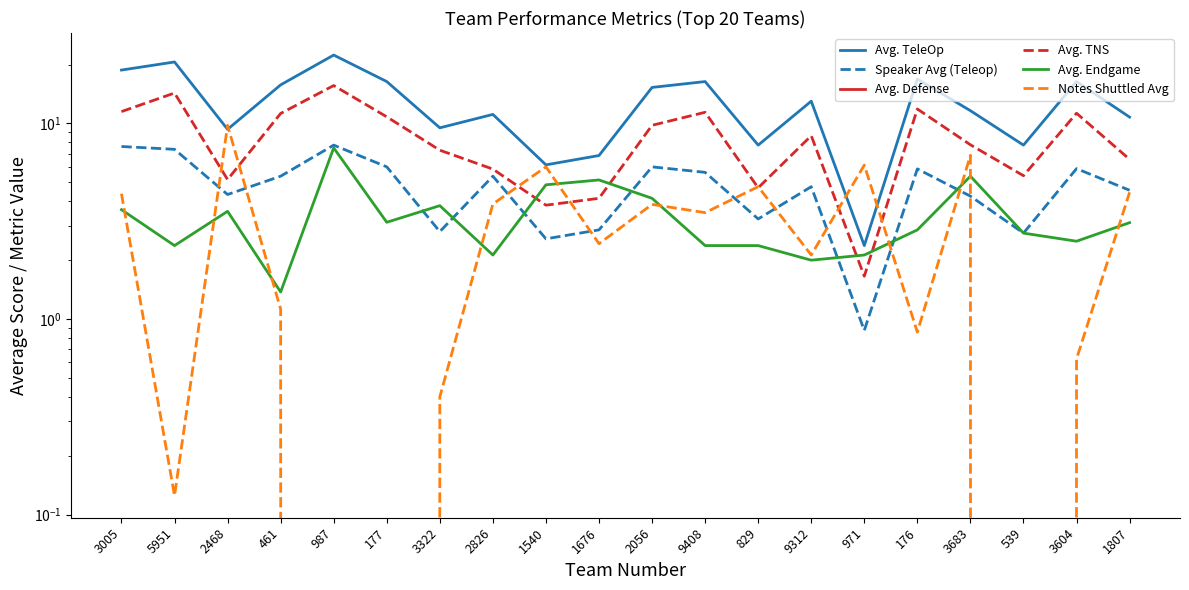

At which label is Notes Shuttled Avg closest to 4?

2826